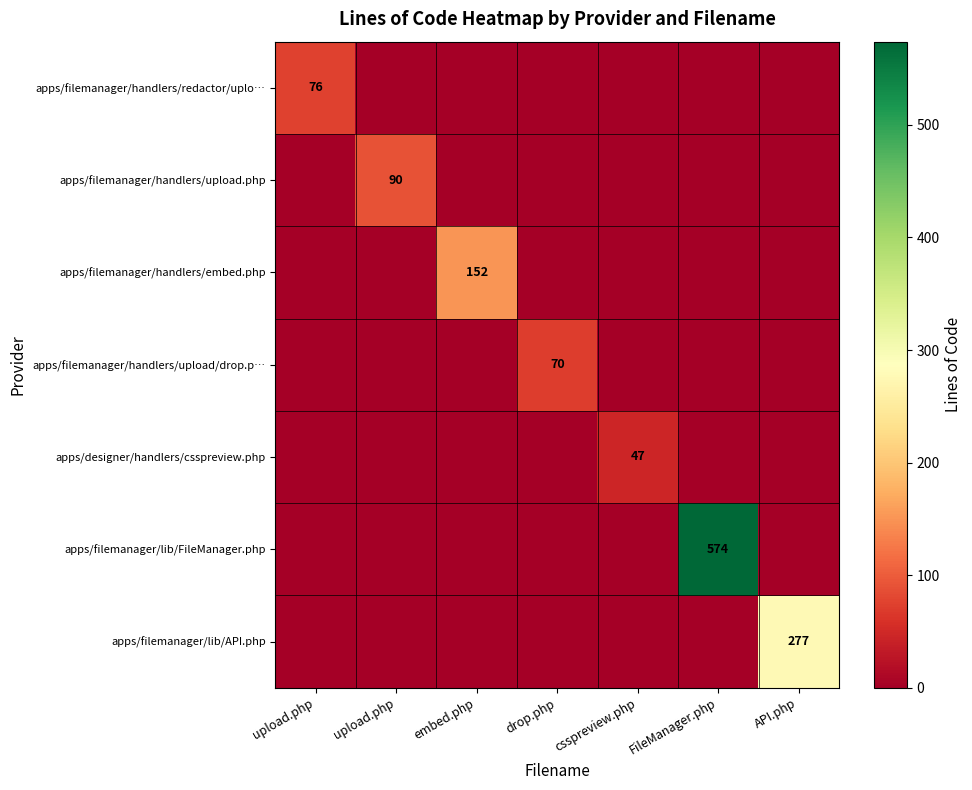

What is the greatest value displayed?

574